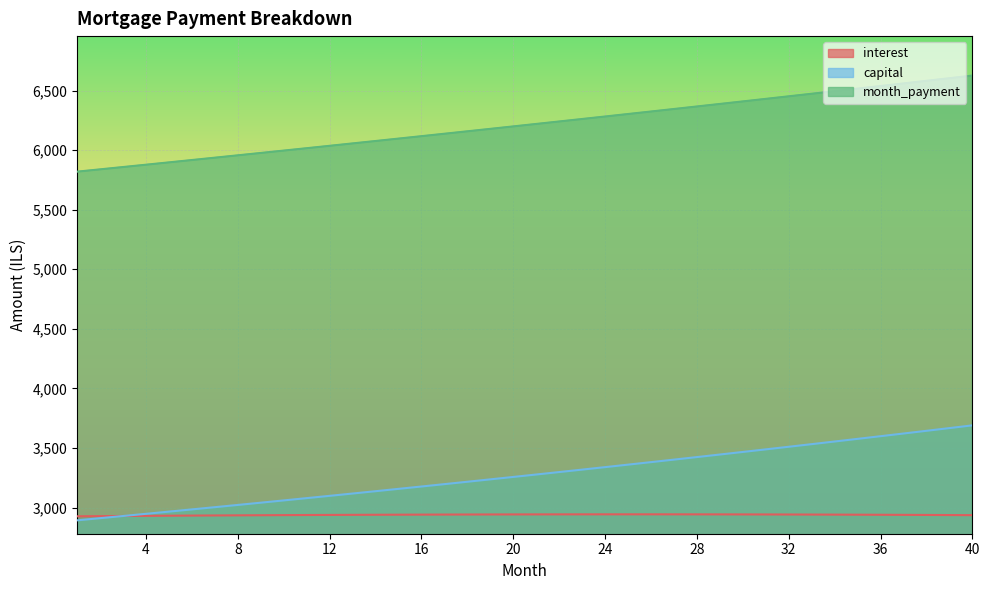

True or false: month_payment has a value of 10869.9 at 37.

False